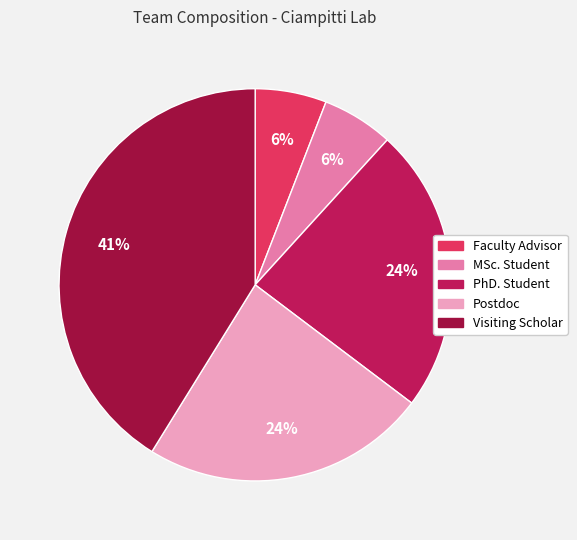

Do Faculty Advisor and PhD. Student together represent more than half of the pie?

No